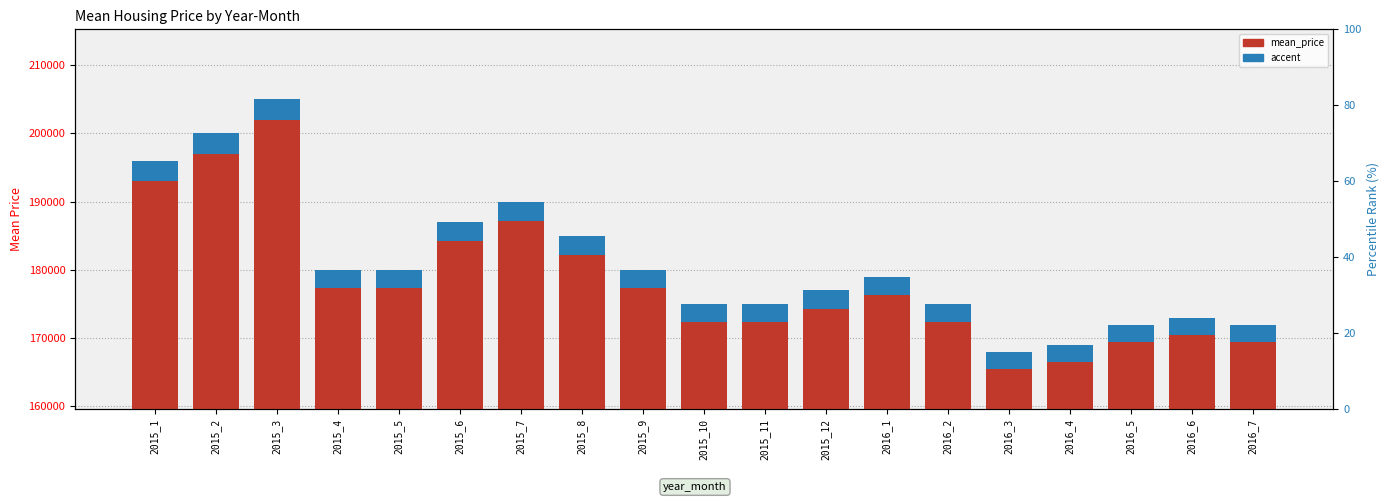

How many categories are shown in the chart?

19